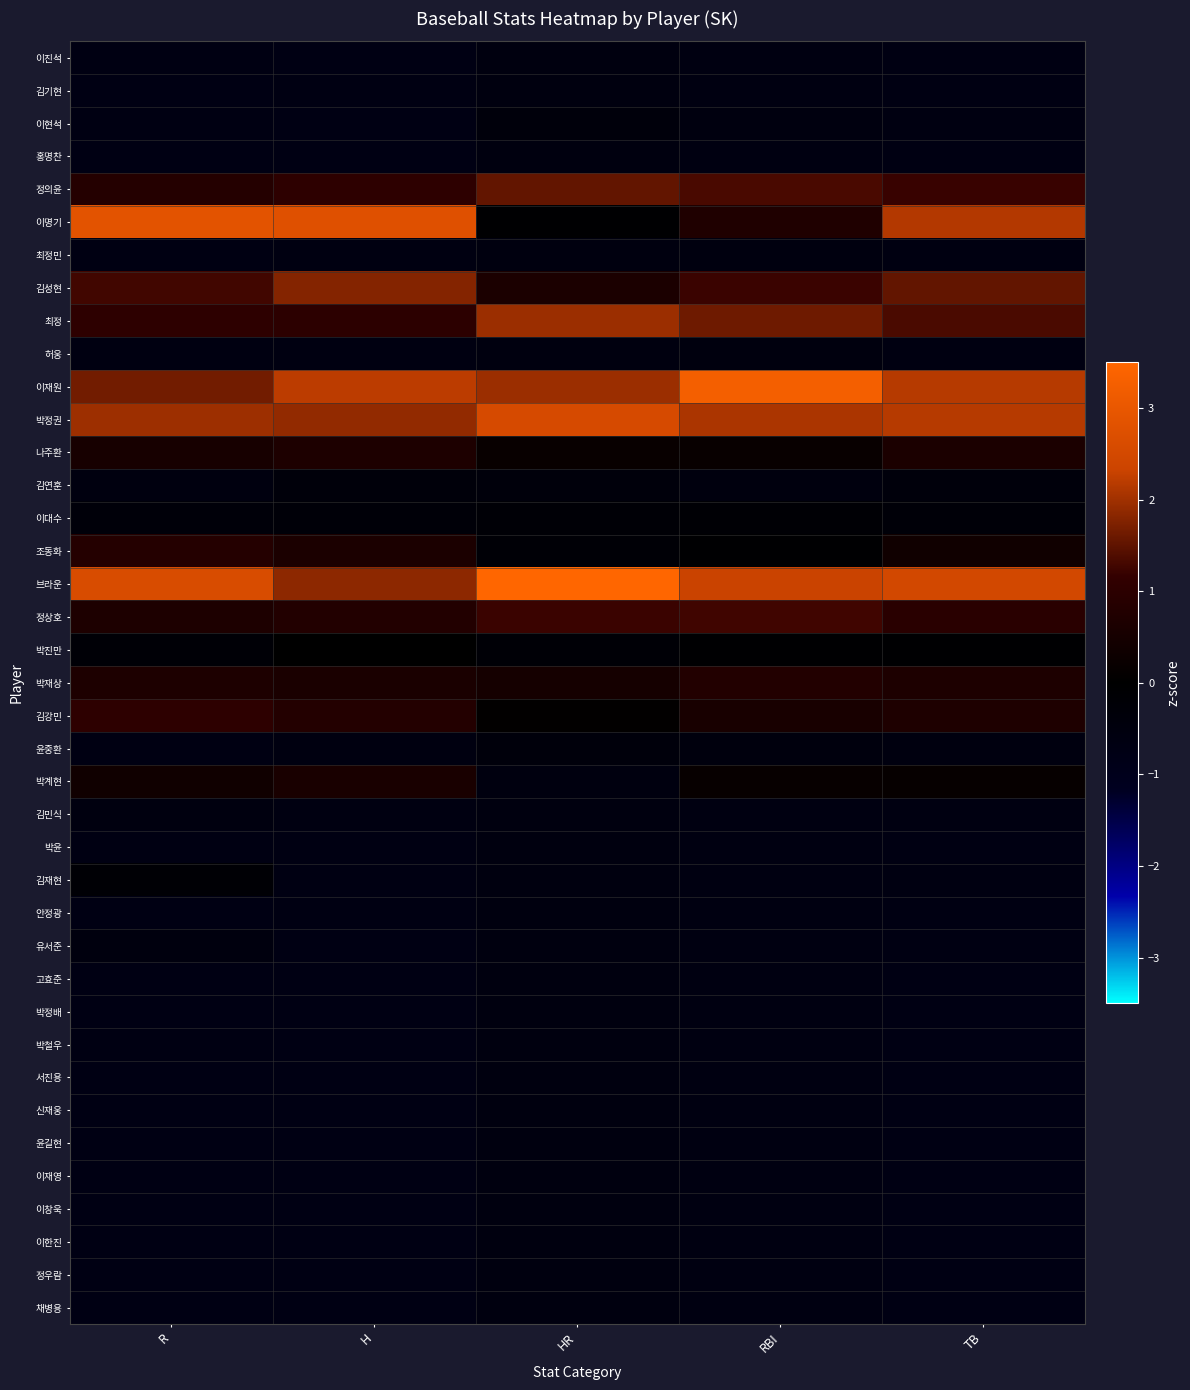

How many data points does each series have?

5